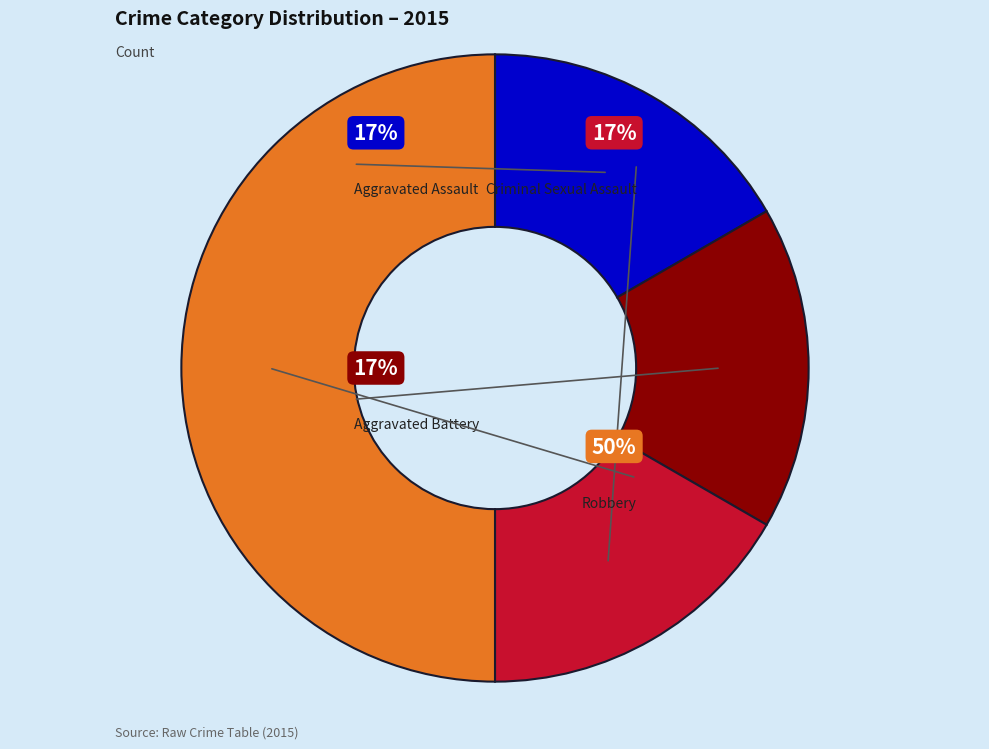

To the nearest percent, what percentage of the pie is Aggravated Assault?

17%